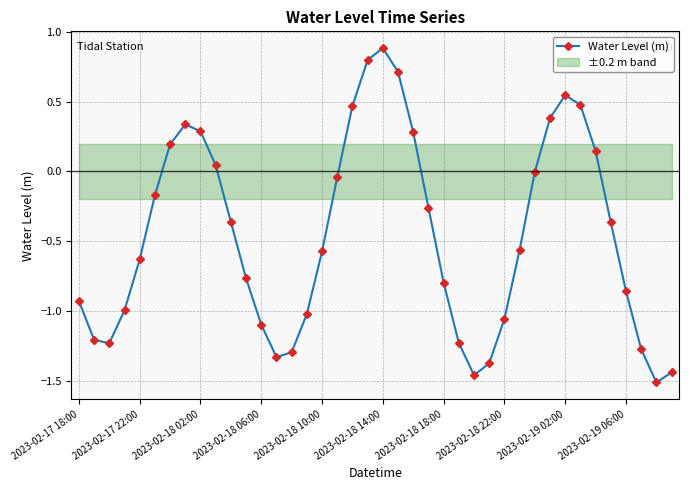

How many interior local valleys does the Water Level (m) series have?

4